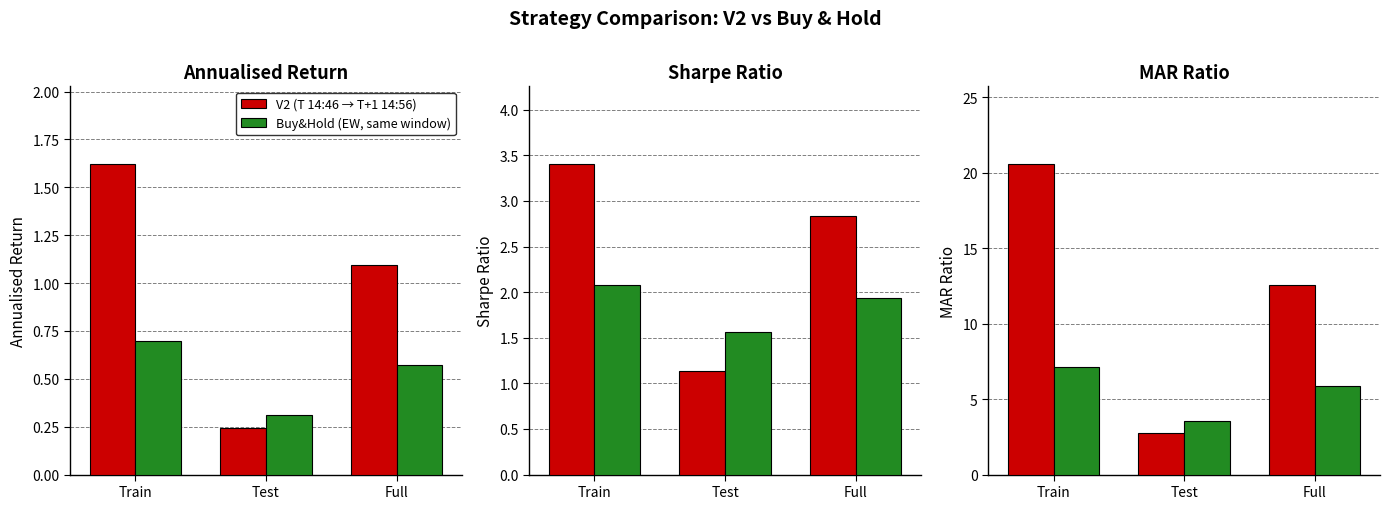

At which label does V2 (T 14:46 → T+1 14:56) first exceed 12?

Train